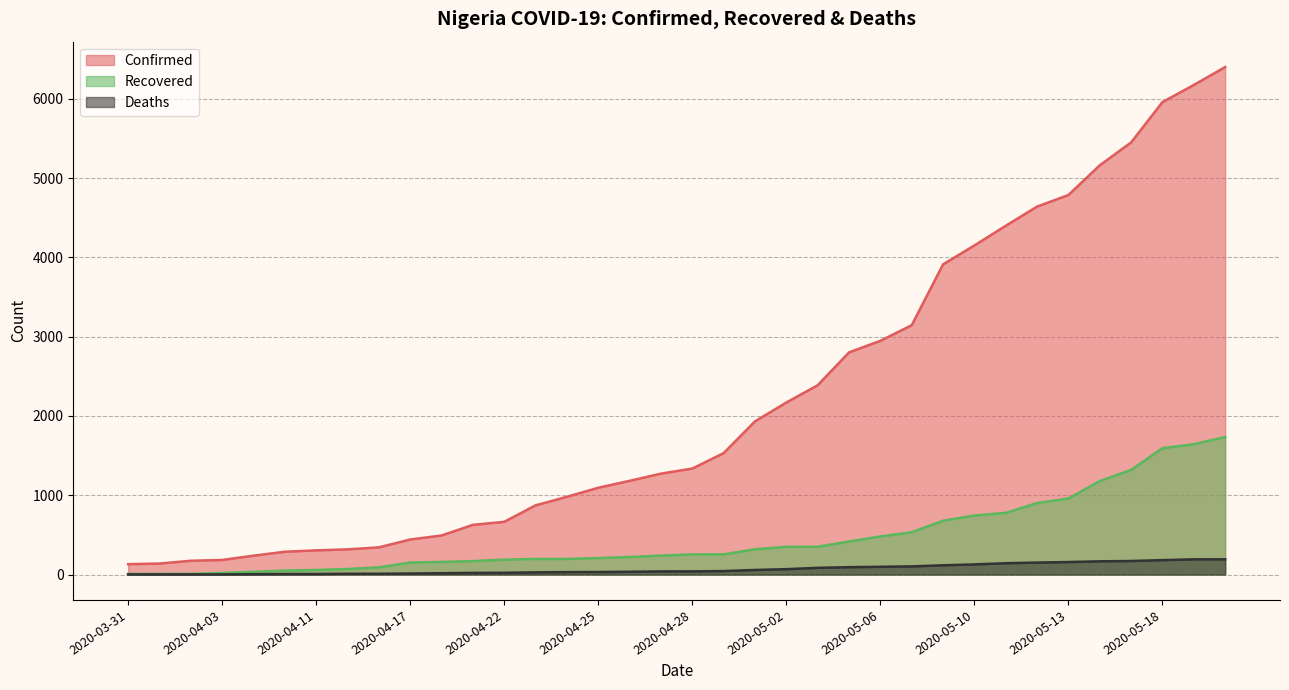

The value of Recovered at 2020-05-15 is 1180. True or false?

True